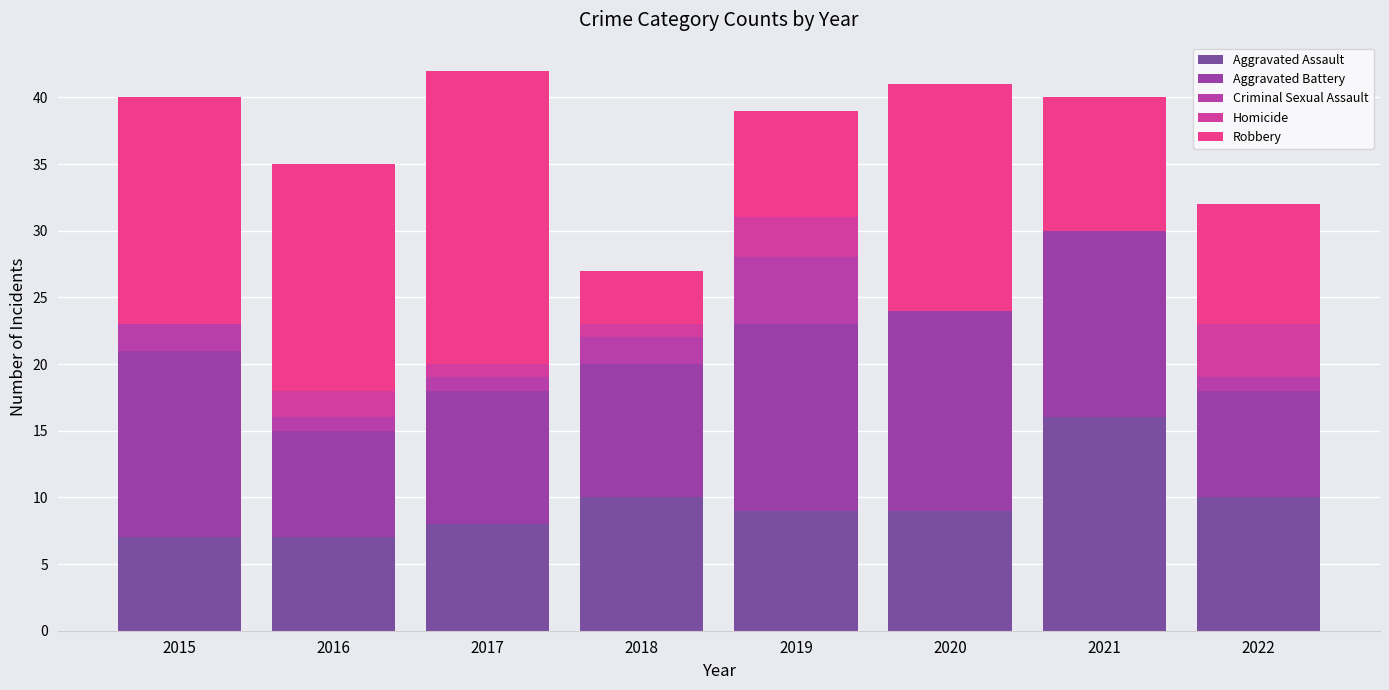

How many Criminal Sexual Assault values are between 1 and 2?

5